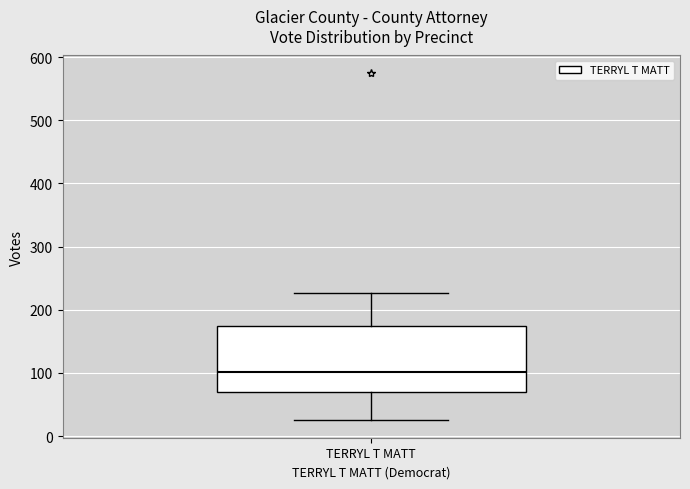

Transcribe this box plot: give where the median line is, the range the box spans, and where the two whiskers end, as read against the y-axis. The values are not printed on the chart, so give them approximately, as read against the axis.

median 100, box 70 to 170, whiskers 30 to 230